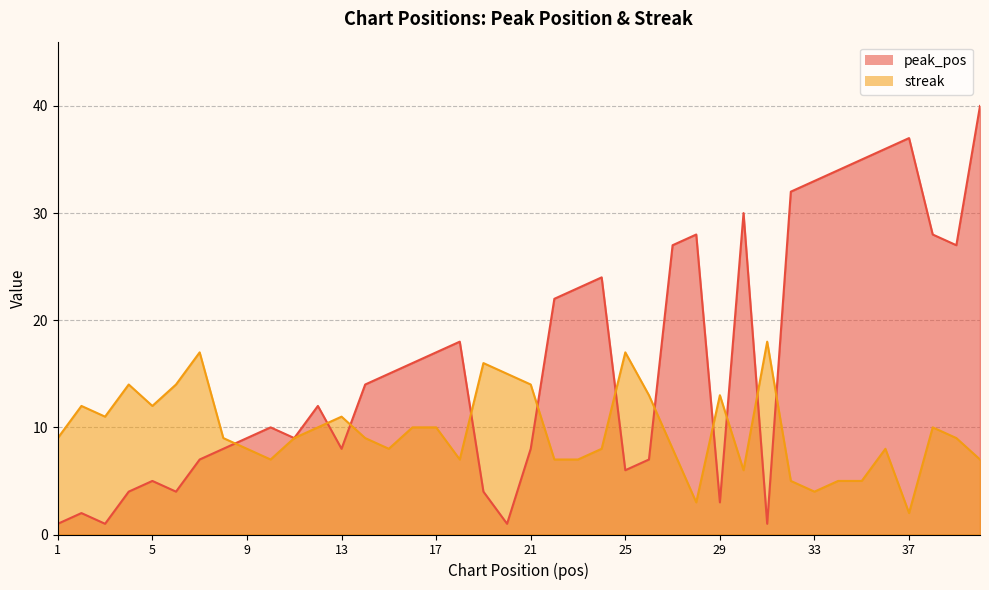

Where is the first local maximum for peak_pos?

2